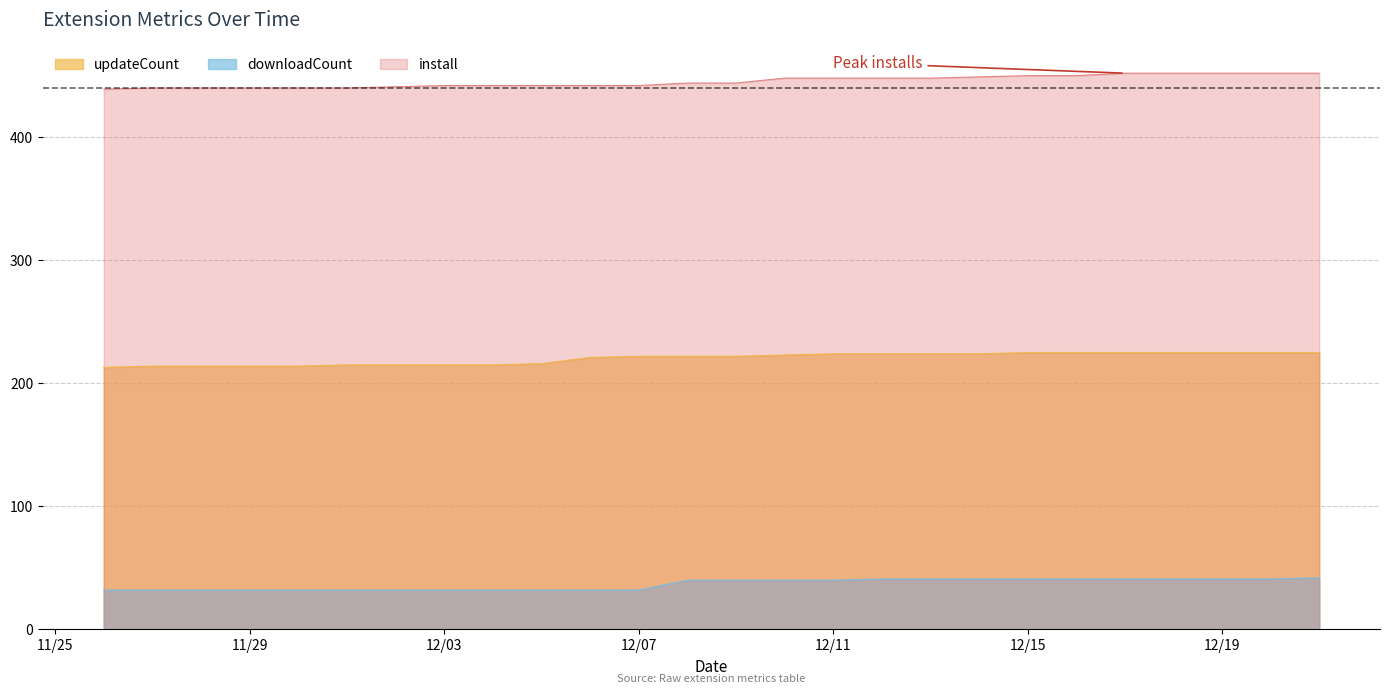

At 2024-11-26, list the series in order from smallest to largest.

downloadCount, updateCount, install